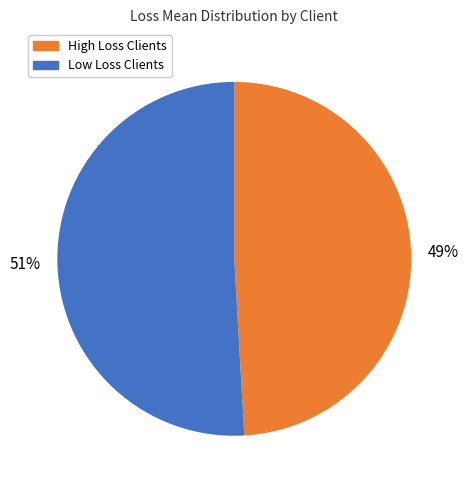

To the nearest percent, what is the difference between the largest and smallest slice percentages?

2%